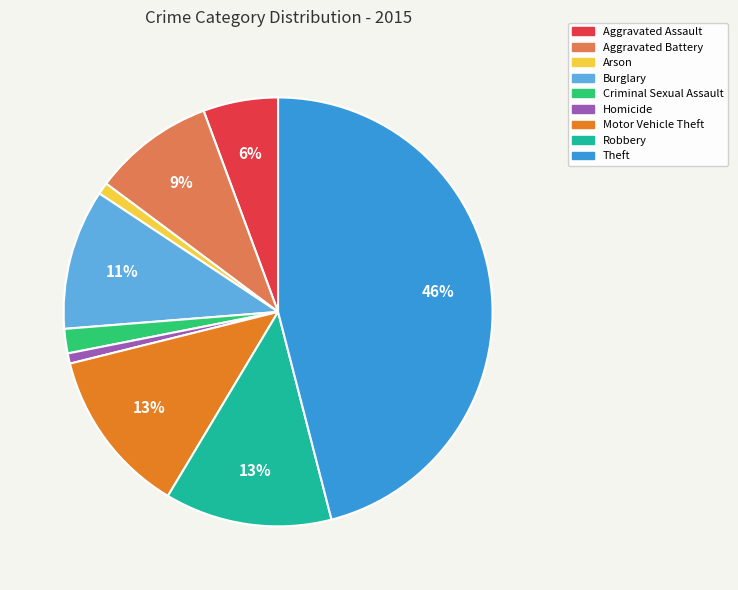

Does Aggravated Battery represent more than half of the total?

No